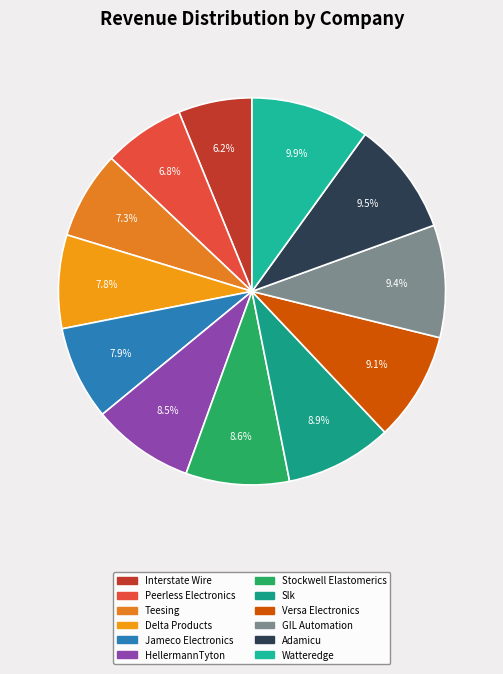

Is there a majority slice in this chart?

No